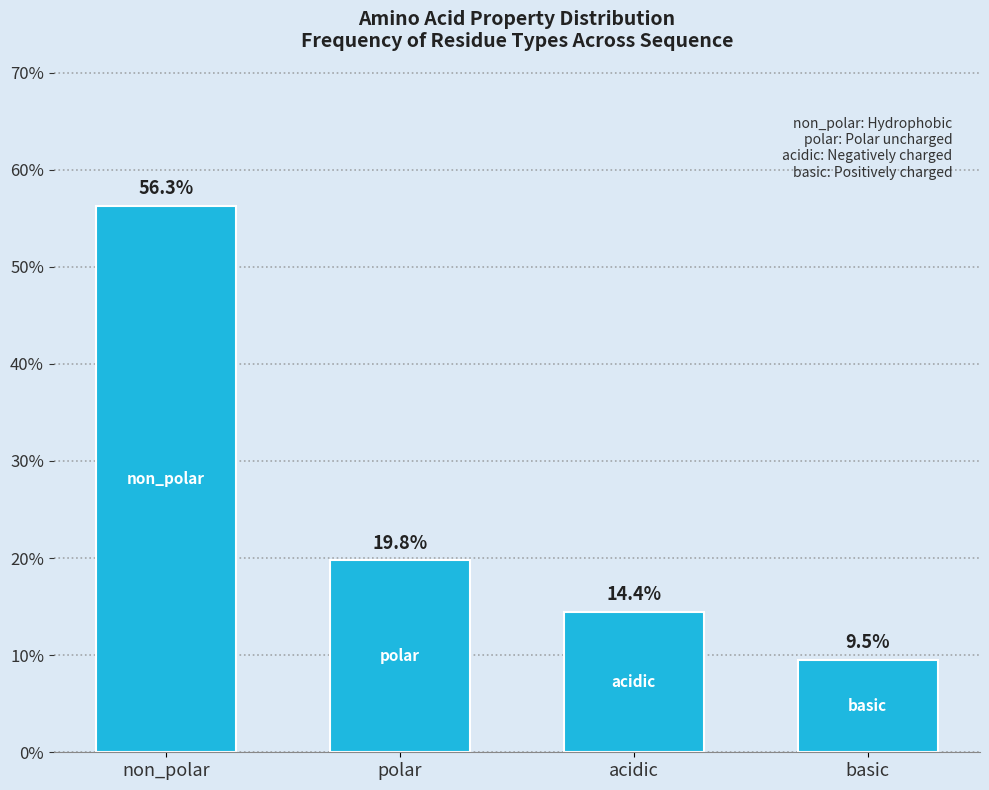

Reading left to right, list all the values displayed in this chart.

56.3	19.8	14.4	9.5